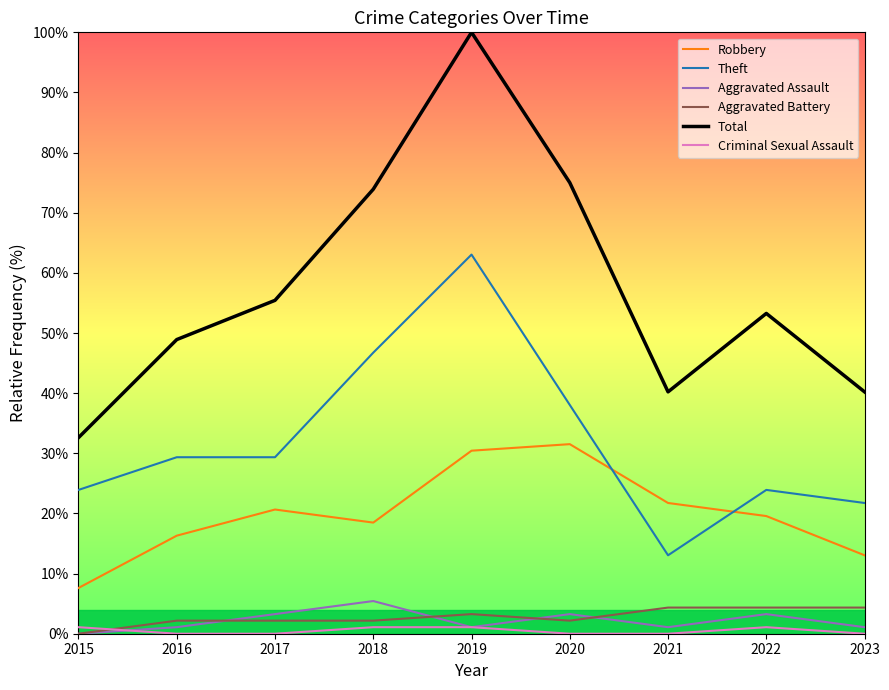

Which label corresponds to the largest value in the chart?

2019